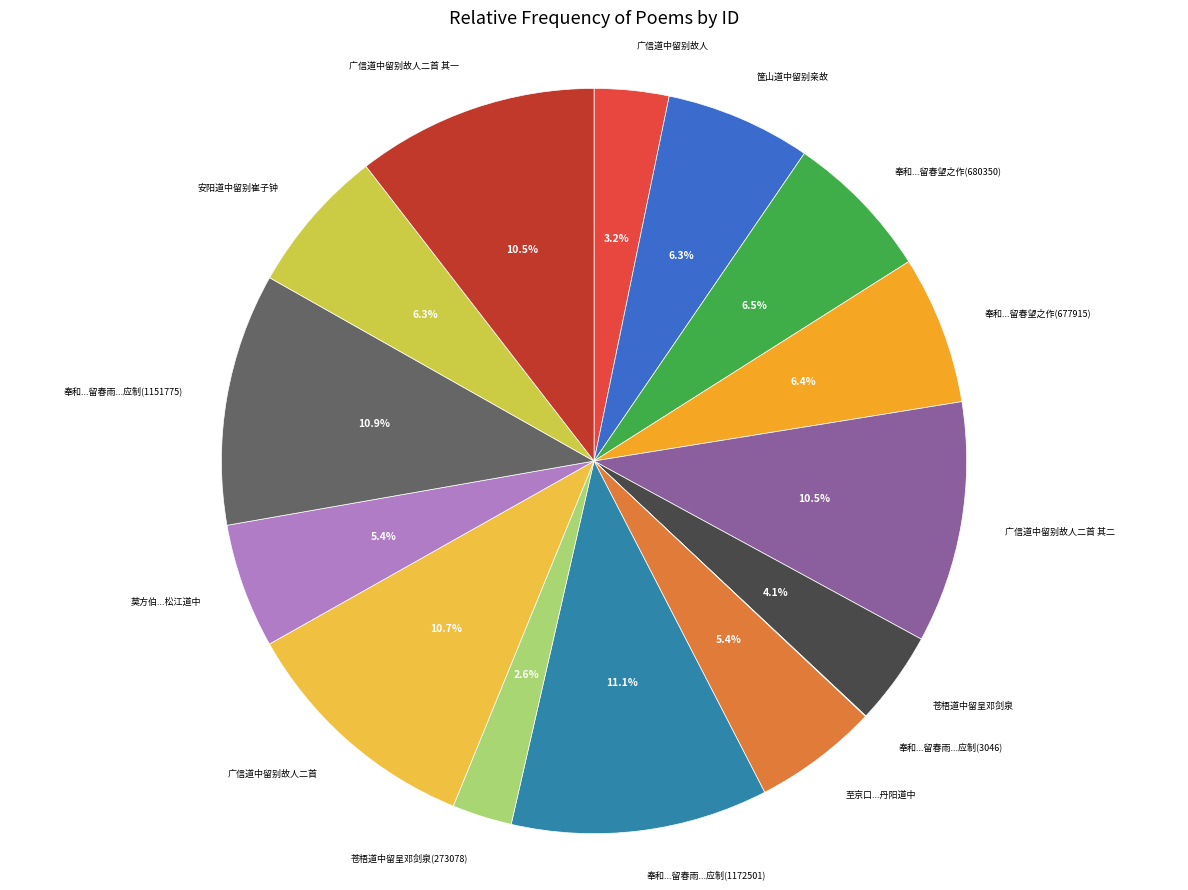

Approximately how many times larger is the value at 筐山道中留别亲故 compared to 莫方伯...松江道中?

1.2